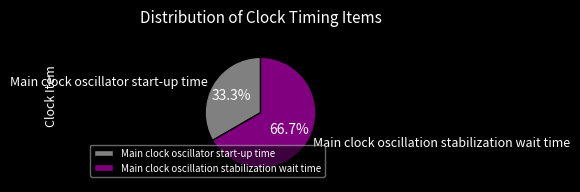

What is the smallest slice in the pie chart?

Main clock oscillator start-up time